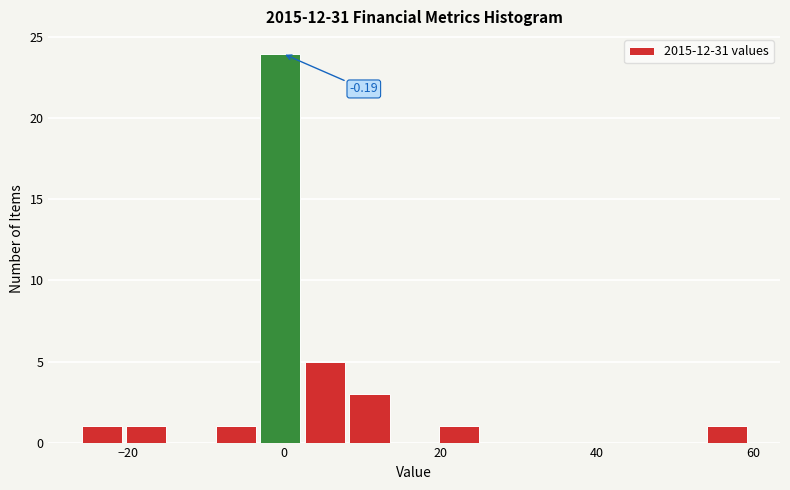

Read against the x-axis, roughly where is the centre of the tallest bar?

0